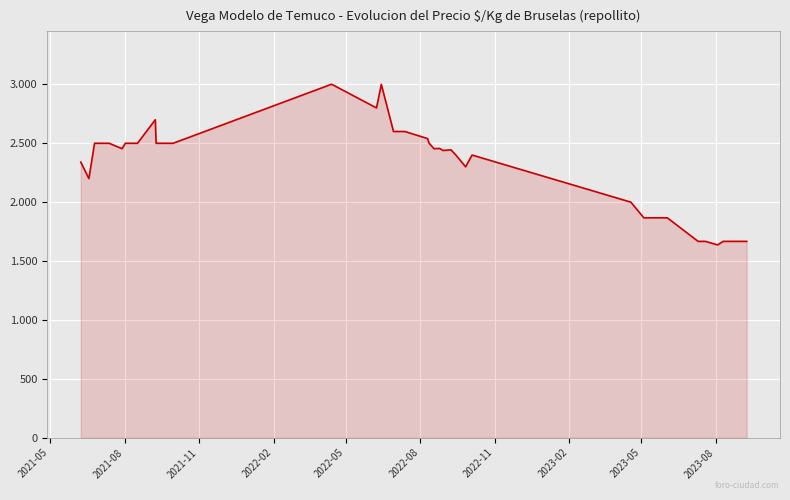

Does the chart have visible grid lines?

Yes